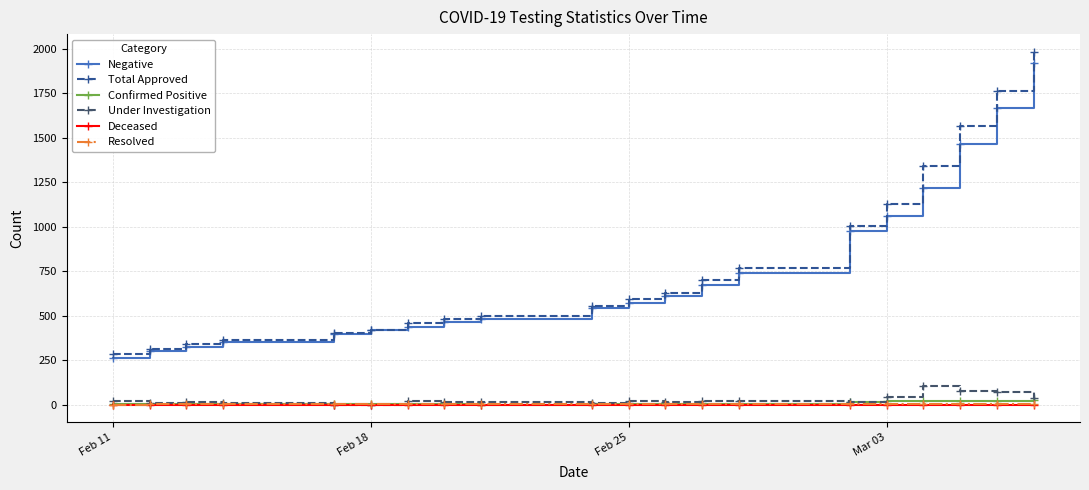

Which series has the widest spread of values?

Total Approved